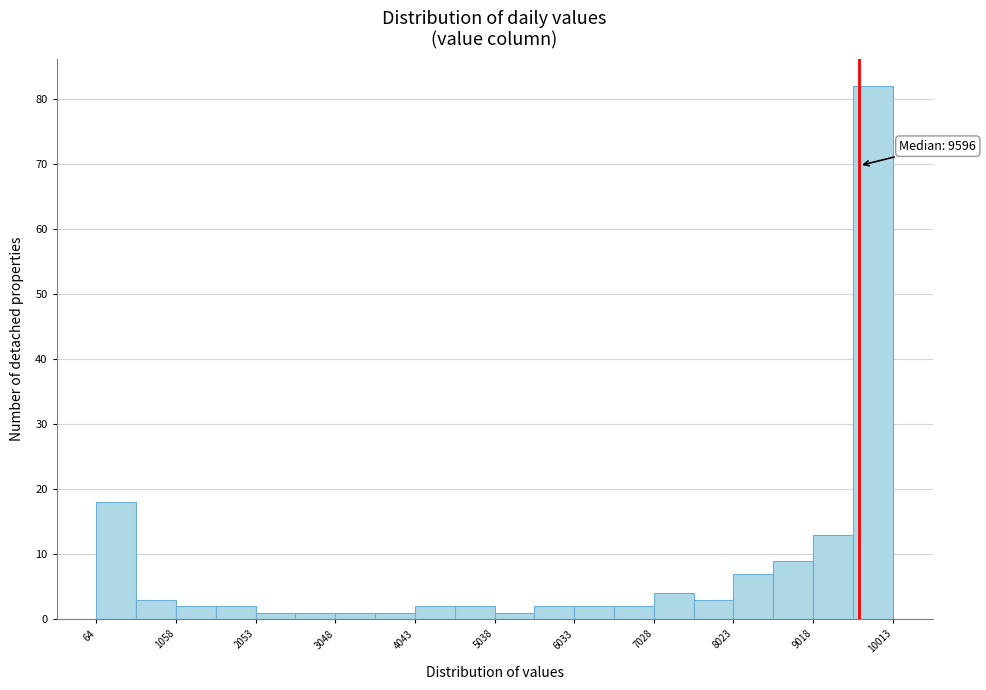

Over which range of the x-axis is the bar tallest?

9500 to 10000